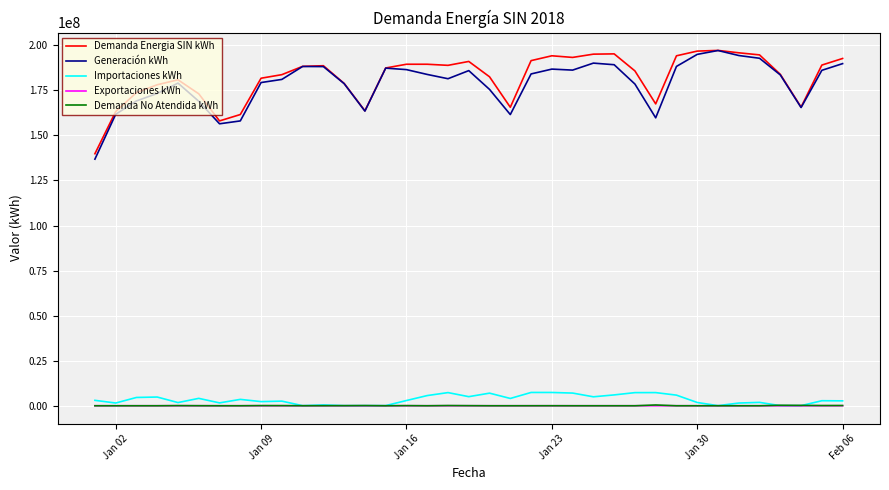

True or false: Demanda Energia SIN kWh and Exportaciones kWh cross at least once.

False